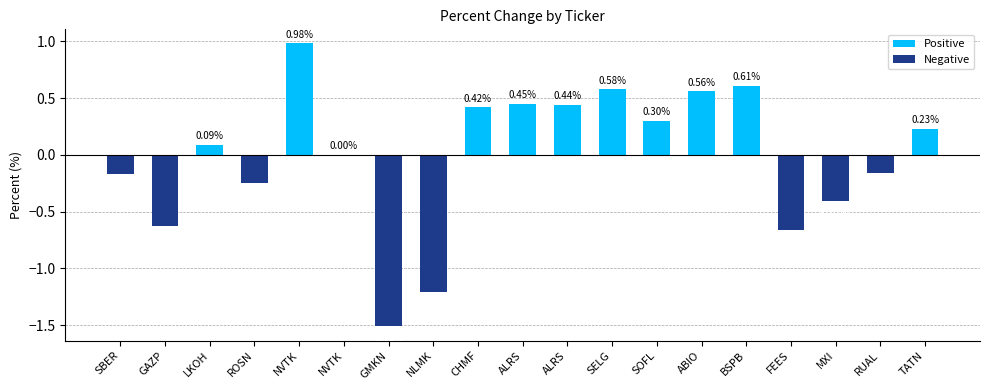

Does the chart contain any negative values?

Yes